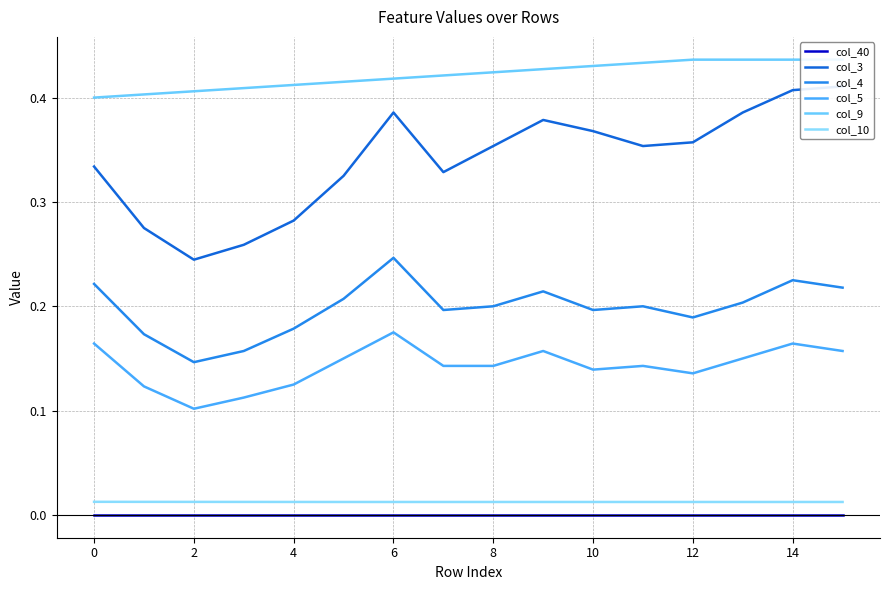

The col_4 series shows 0.2 at 8. True or false?

True